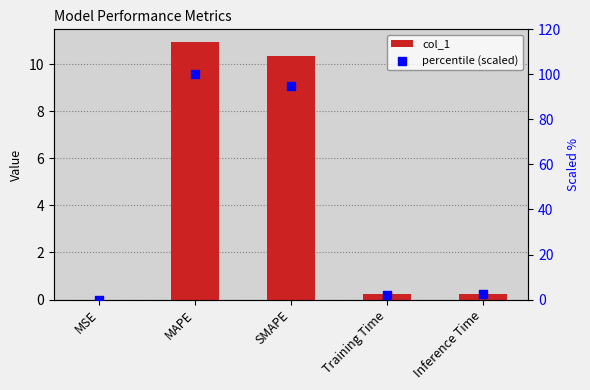

Which series reaches the minimum Y coordinate?

col_1